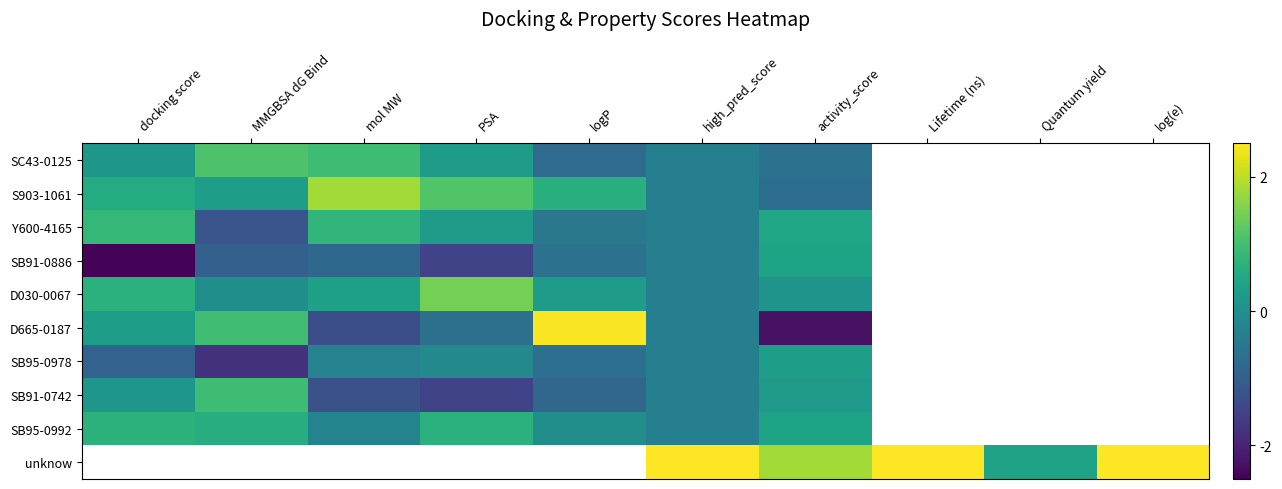

Where does the S903-1061 series first go above 1?

mol MW